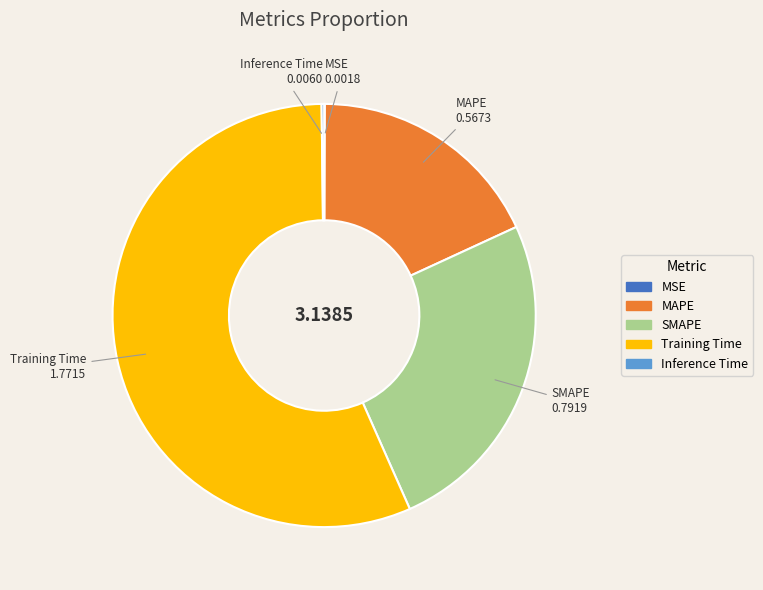

Which category accounts for the majority?

Training Time